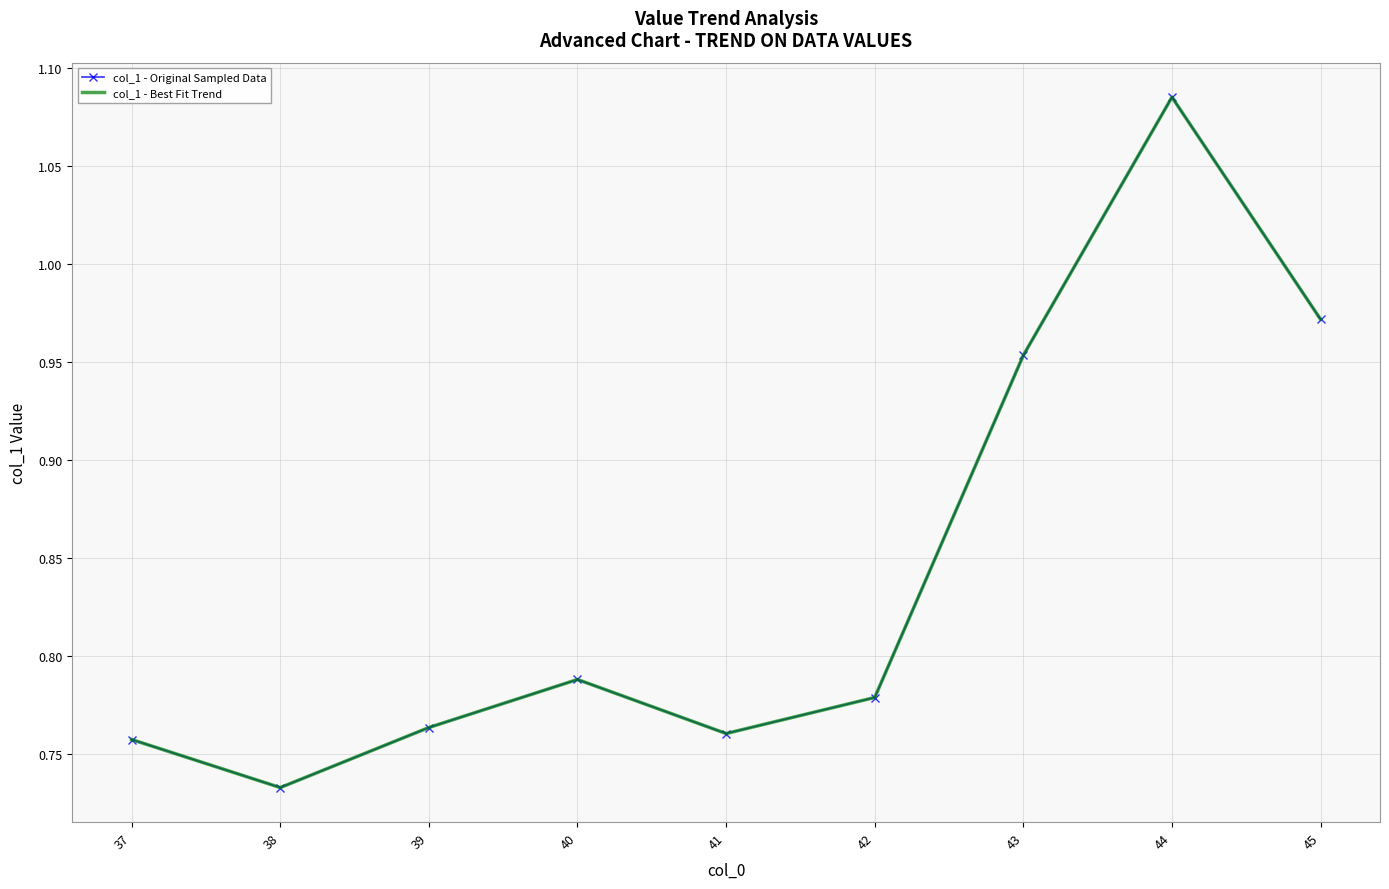

How many distinct data groups are displayed?

2